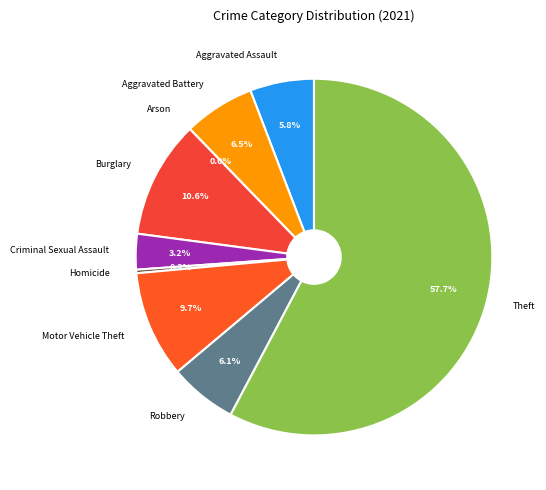

Which category accounts for the majority?

Theft